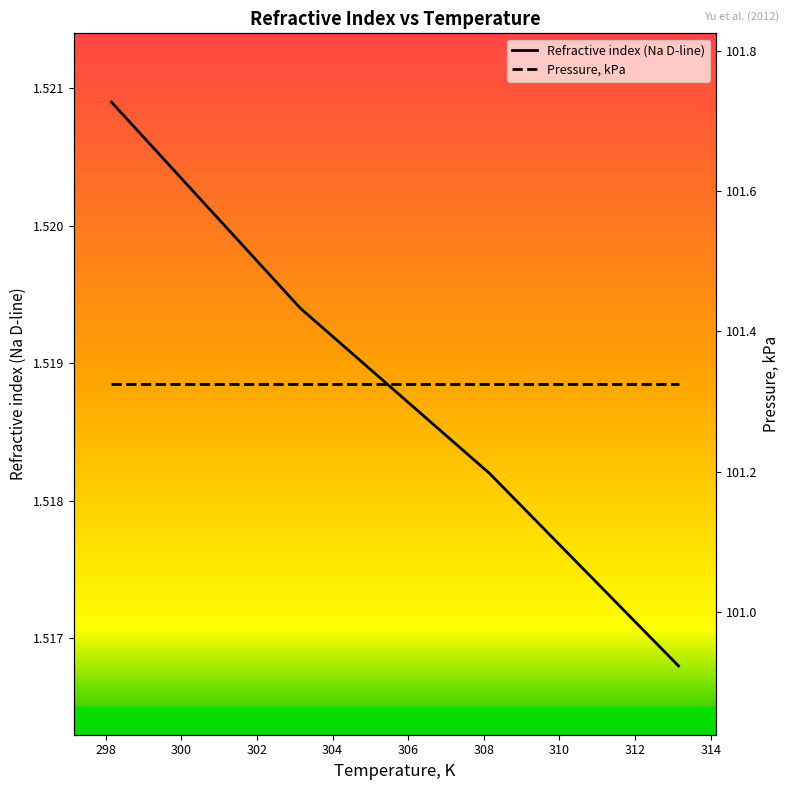

Count the Refractive index (Na D-line) values in the range 1 to 2.

4